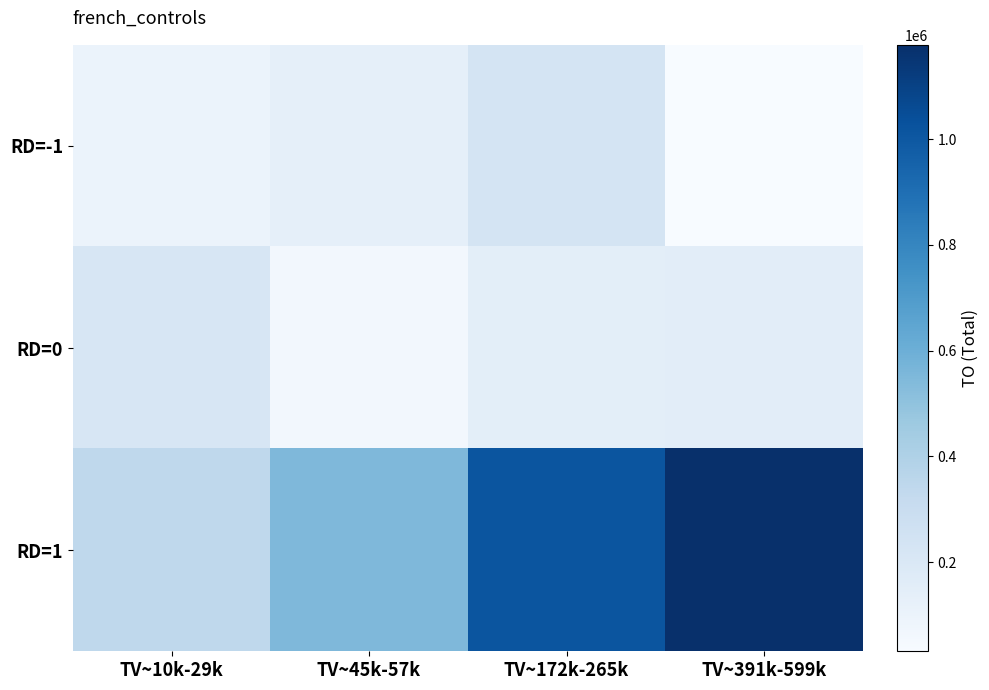

Which category has the highest value across all series?

TV~391k-599k